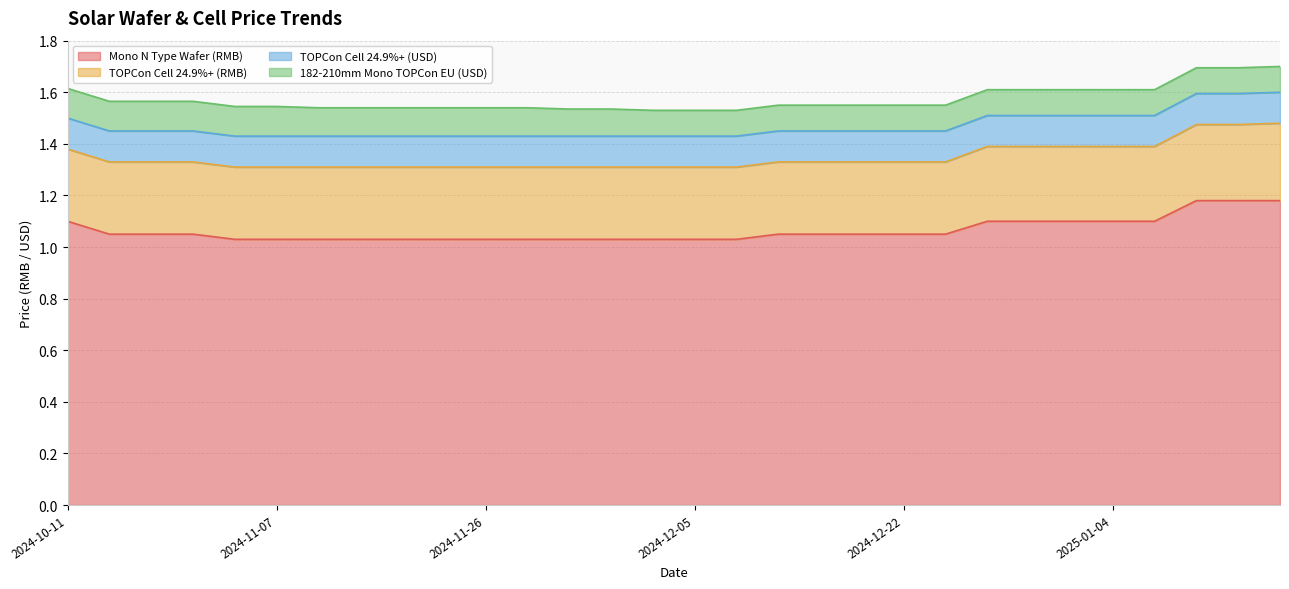

At which category is the sum across all series the highest?

2025-01-16